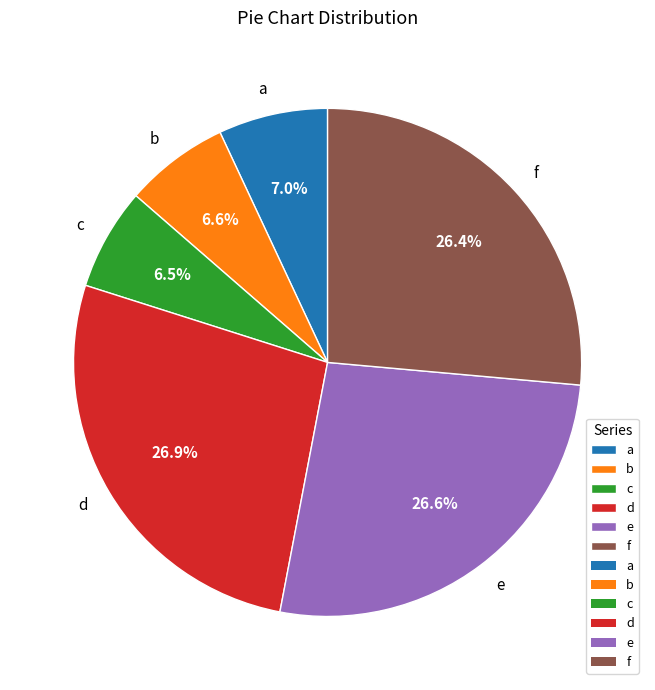

Between c and f, which is larger?

f